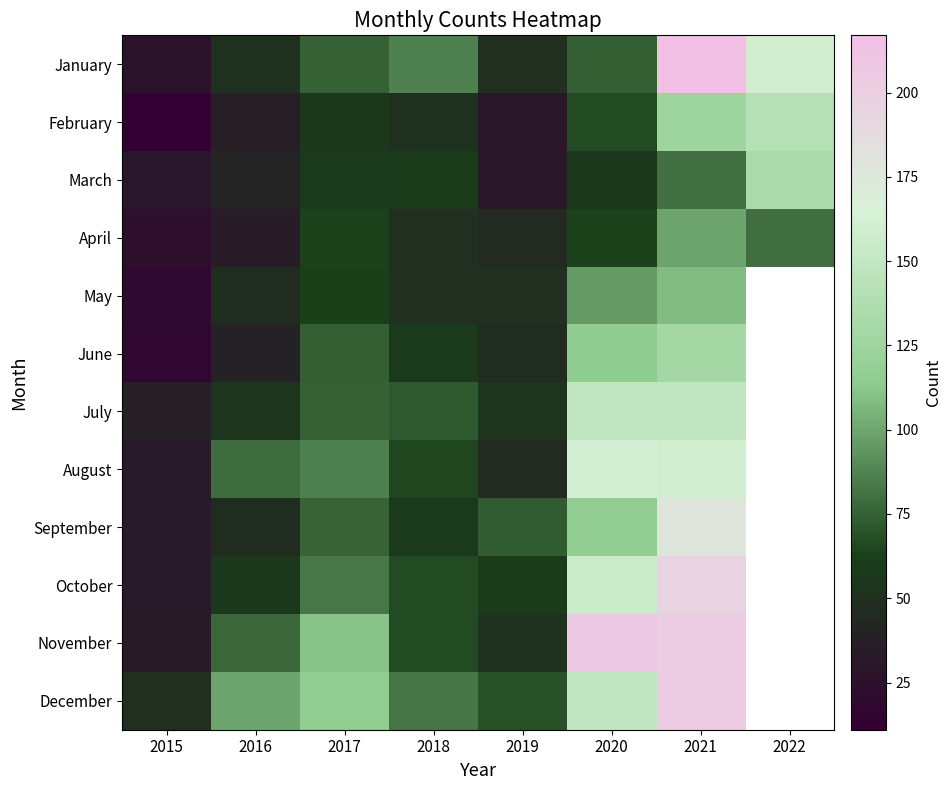

At which label is February closest to 76?

2020